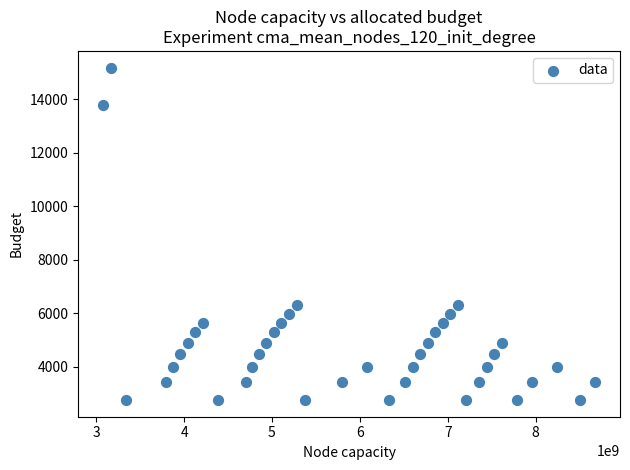

What is the range of Y values (max minus min)?

12420